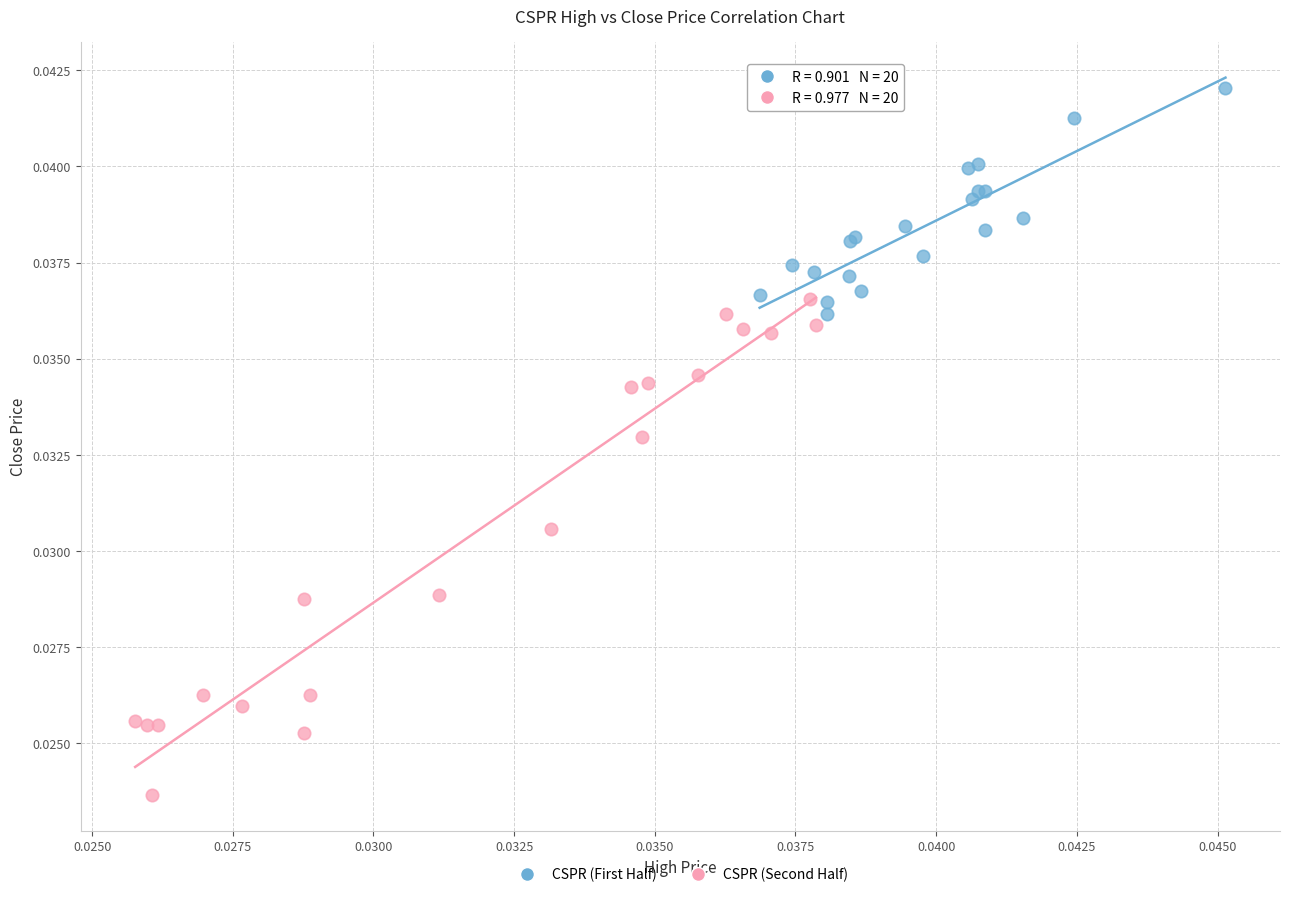

Which series contains the highest Y value?

CSPR (First Half)